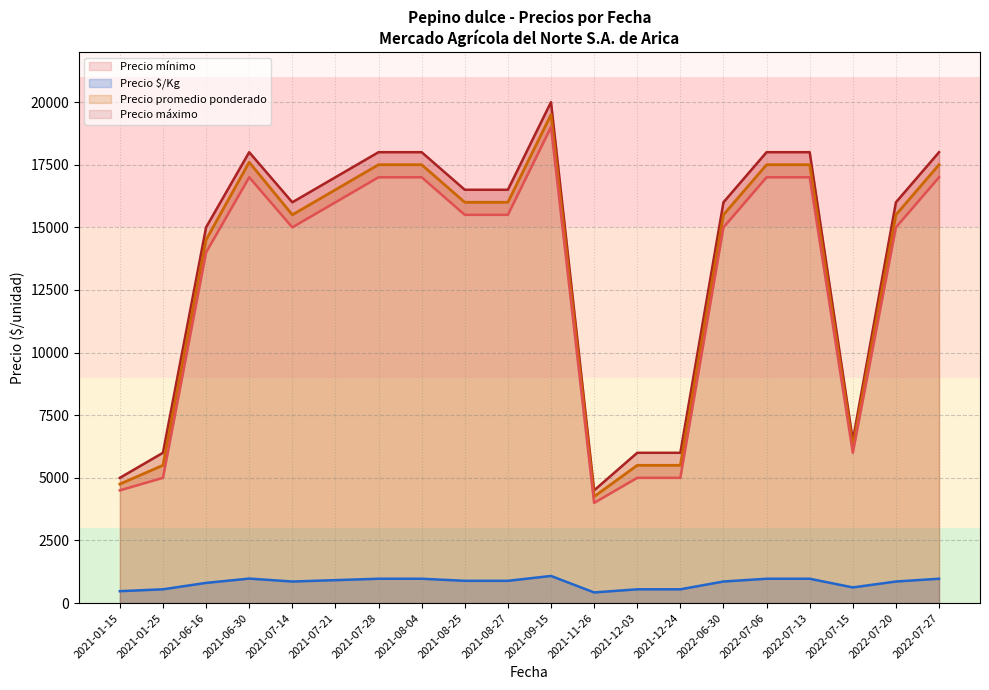

True or false: Precio promedio ponderado and Precio $/Kg intersect in this chart.

False